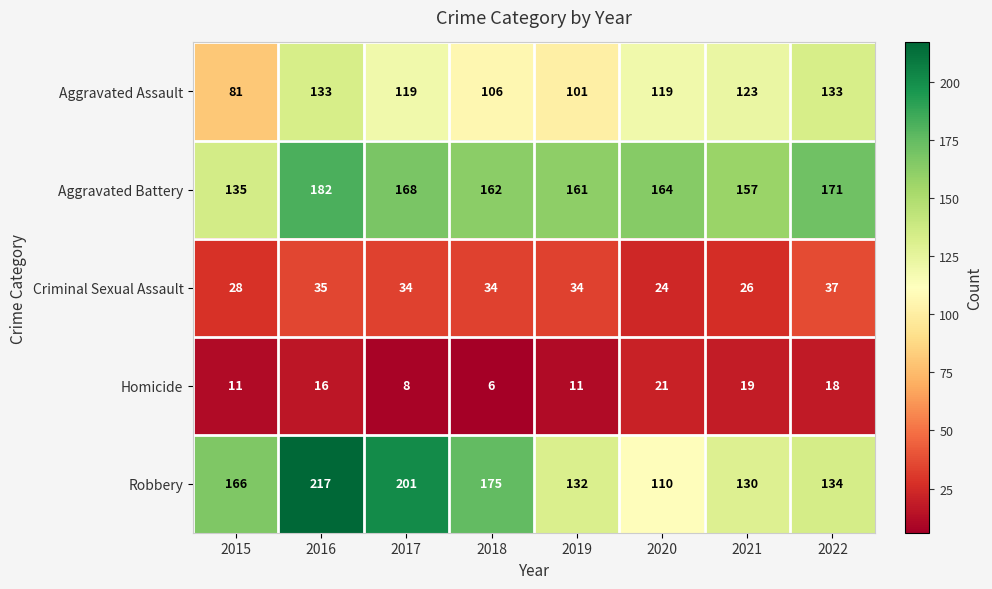

Is it true that Homicide equals 29 at 2020?

False